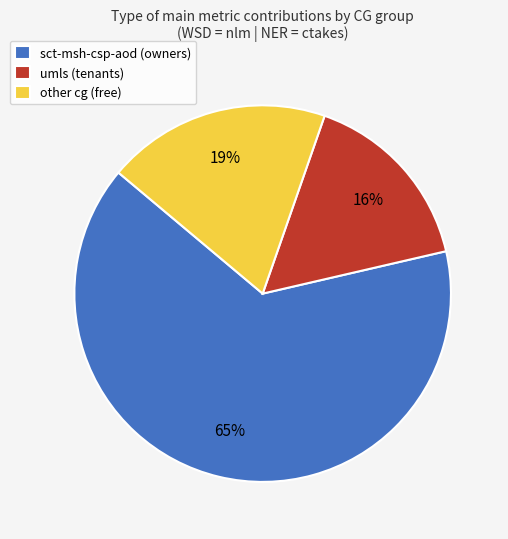

Combined, do umls (tenants) and sct-msh-csp-aod (owners) account for over 50%?

Yes